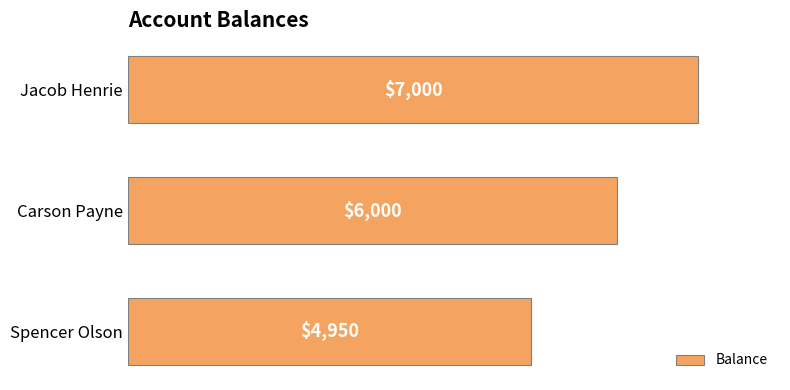

True or false: the data shows 8448 at Spencer Olson.

False